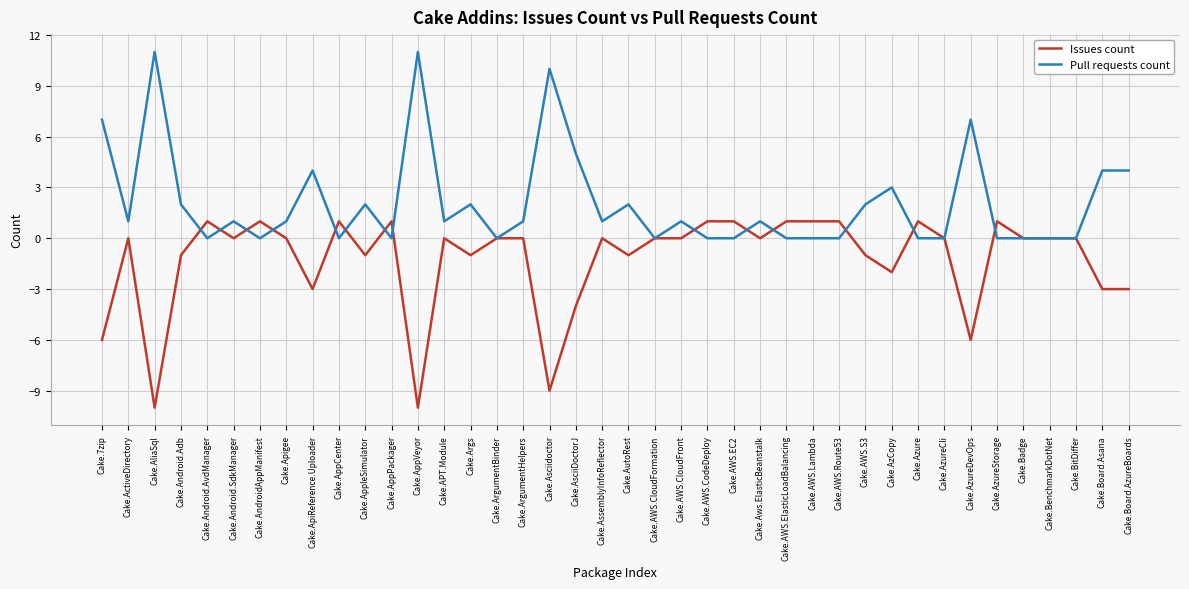

List the series in order of their overall mean, highest first.

Pull requests count, Issues count